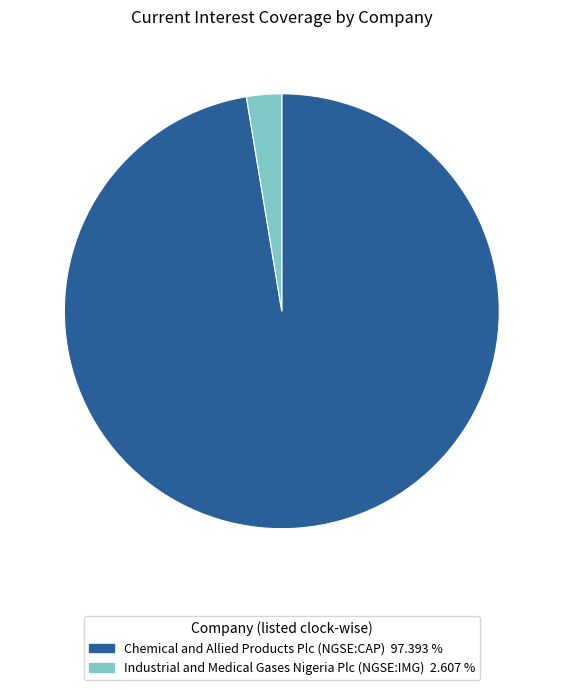

Rank the categories by value from highest to lowest.

Chemical and Allied Products Plc (NGSE:CAP), Industrial and Medical Gases Nigeria Plc (NGSE:IMG)